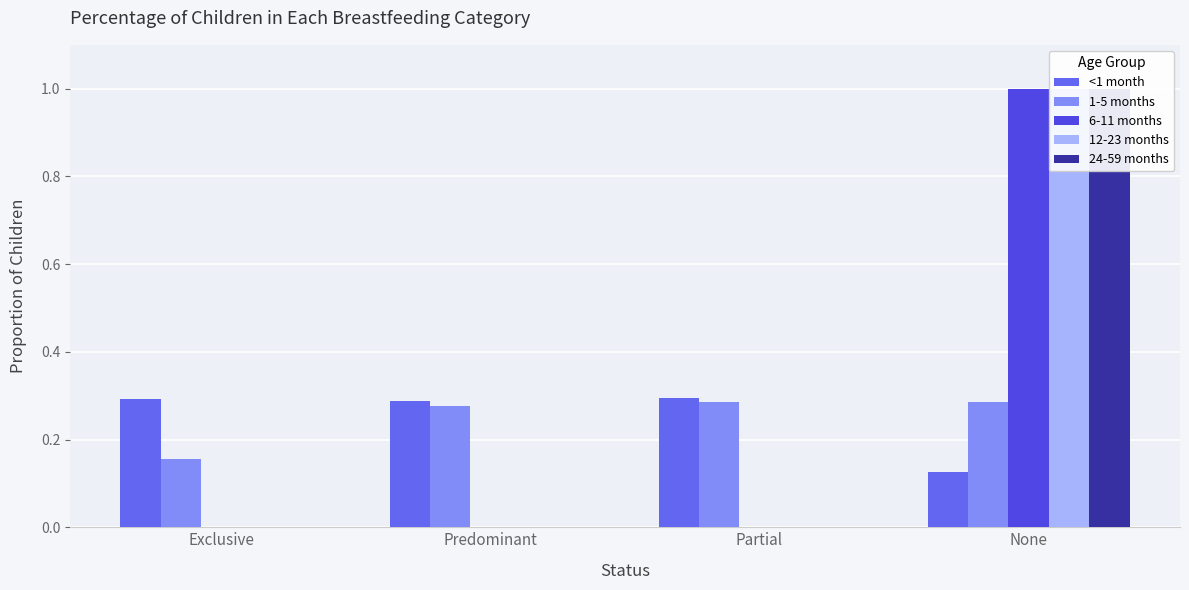

Does the chart contain stacked bars?

No